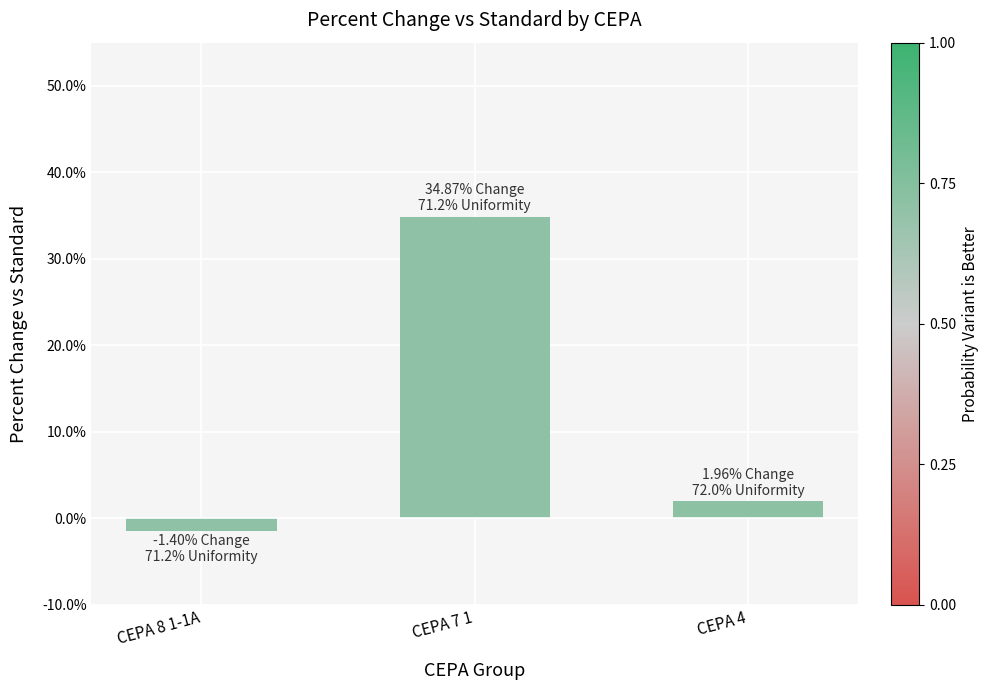

What is the sum of all values?

0.4